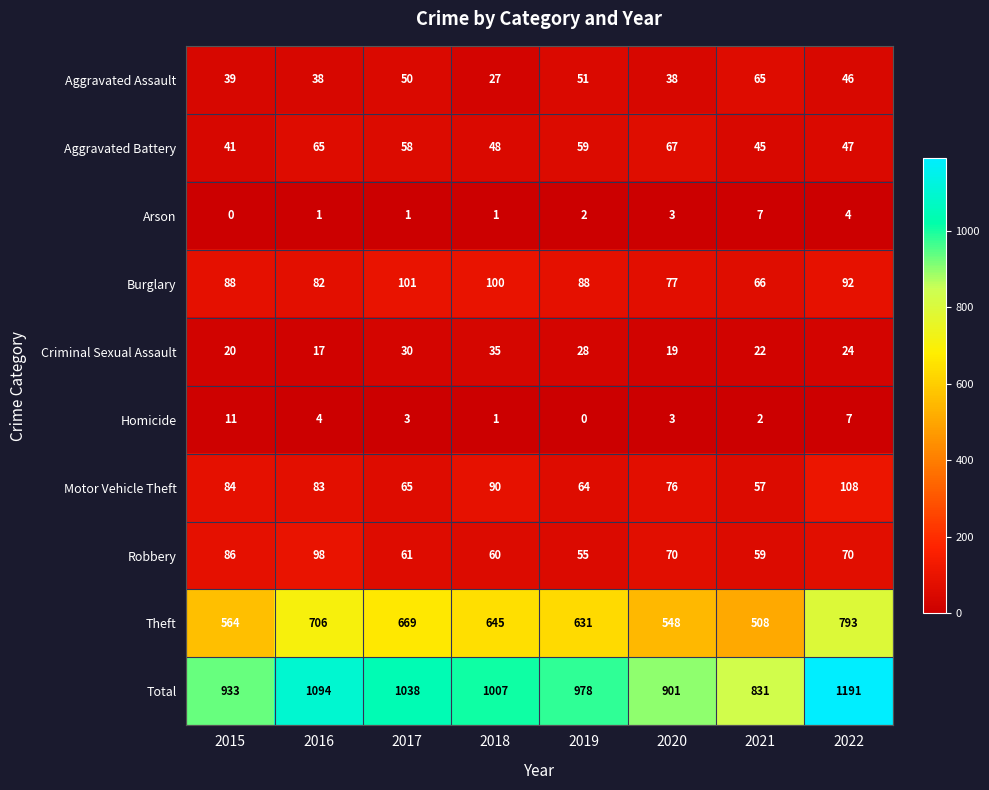

What is the sum of the Criminal Sexual Assault values at 2016 and 2018?

52